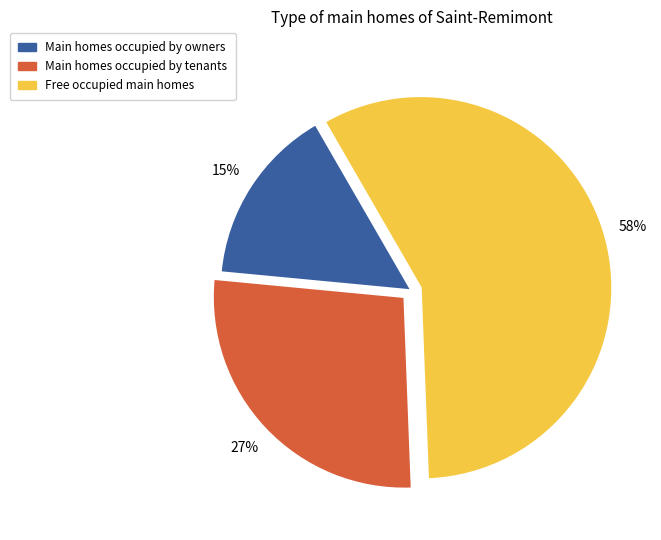

To the nearest percent, what is the difference between the largest and smallest slice percentages?

43%